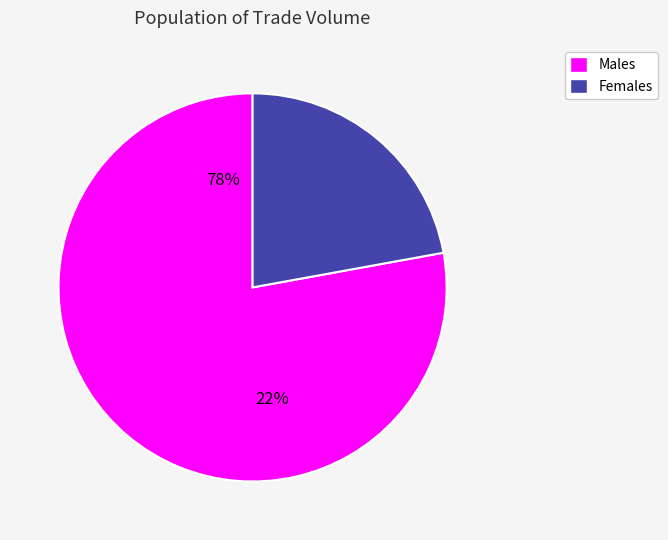

Does 2 account for over 50% of the chart?

No